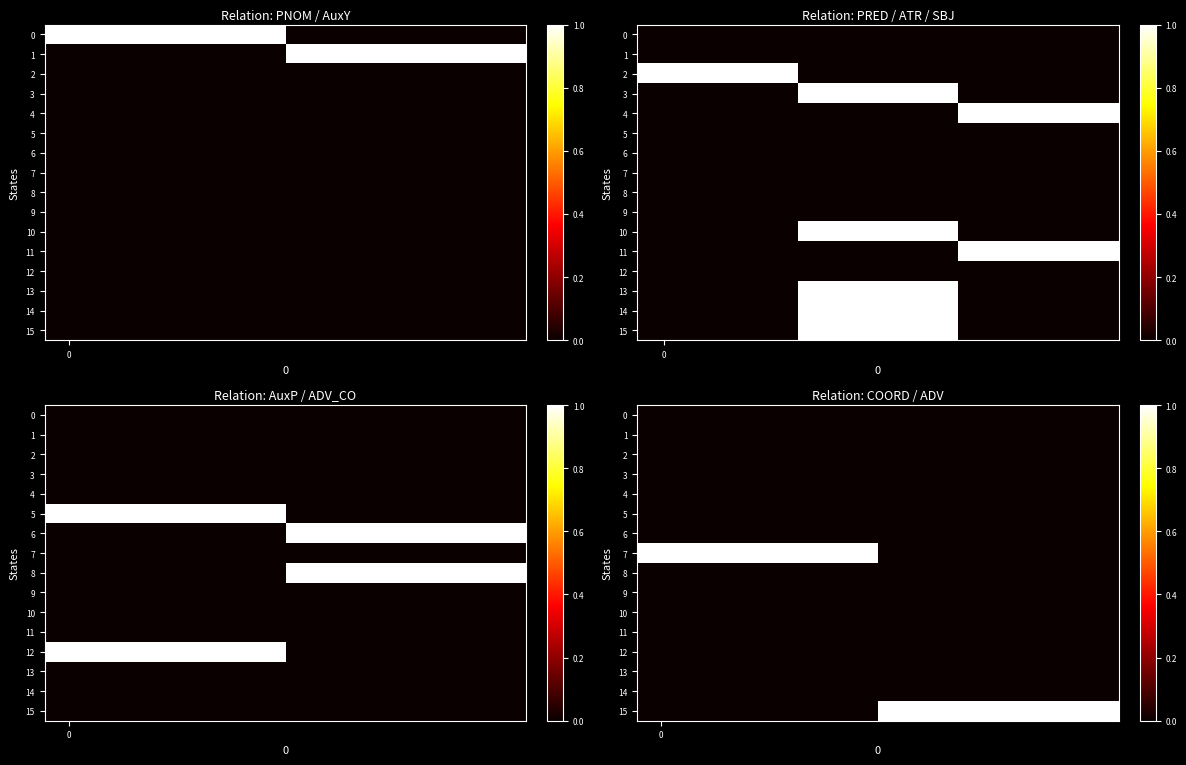

Which has a higher value, 5 or 8?

5